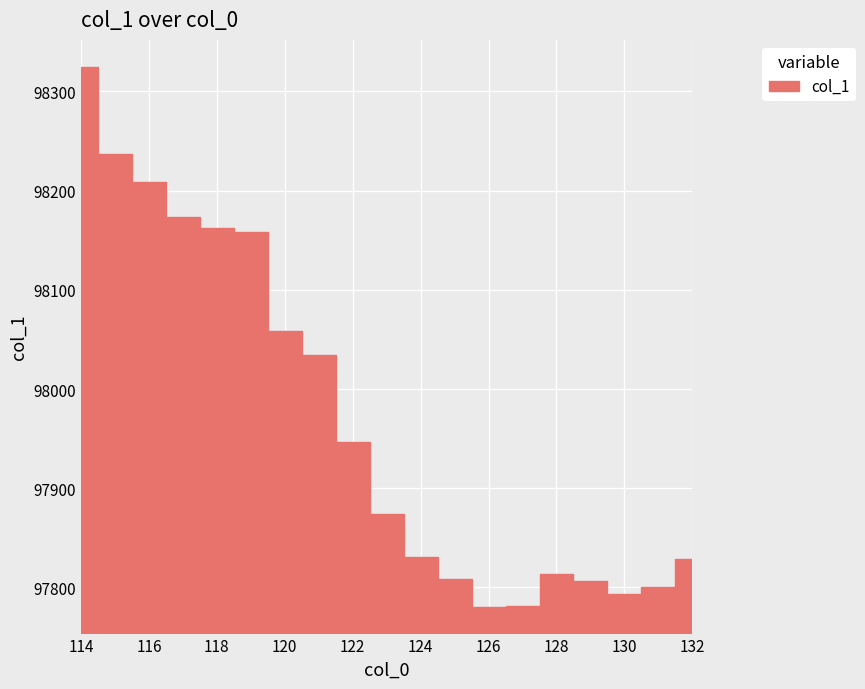

What is the value of the 14th point from the left?

97781.7